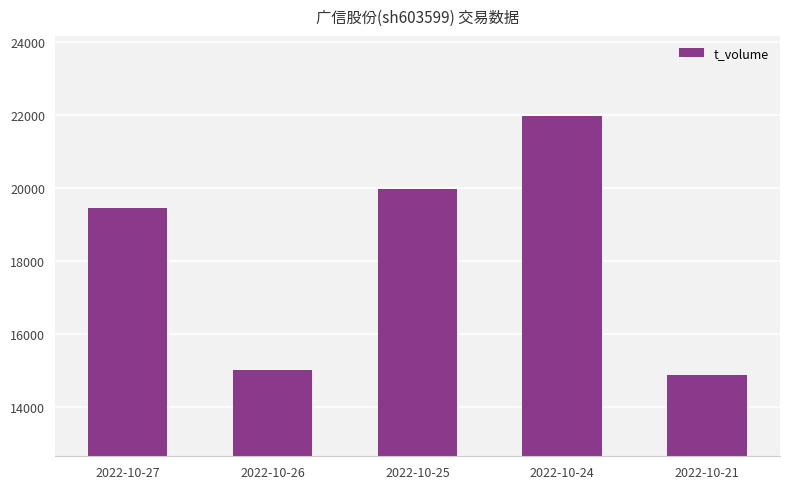

Approximately how many times larger is the value at 2022-10-27 compared to 2022-10-21?

1.3